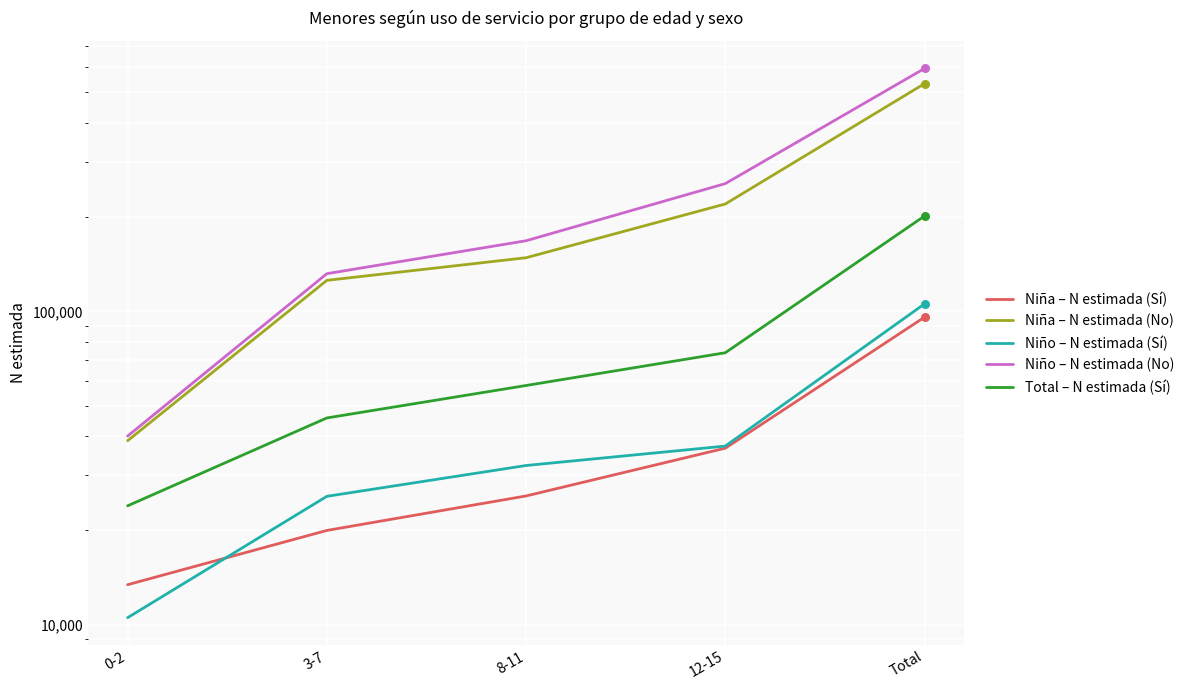

At how many categories does at least one series exceed 229125?

2